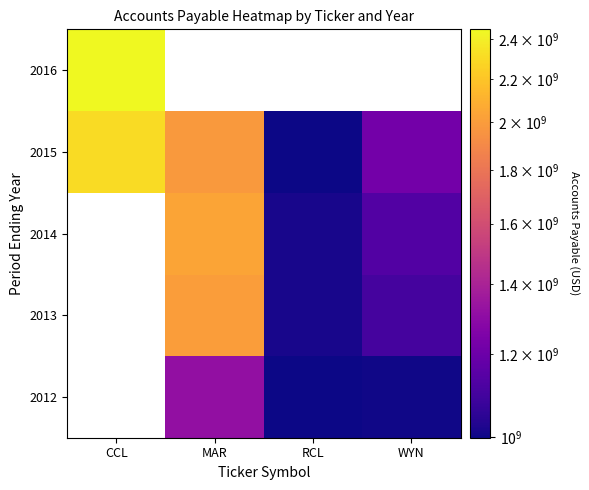

Is the value of 2015 at WYN greater than the value of 2013 at MAR?

No